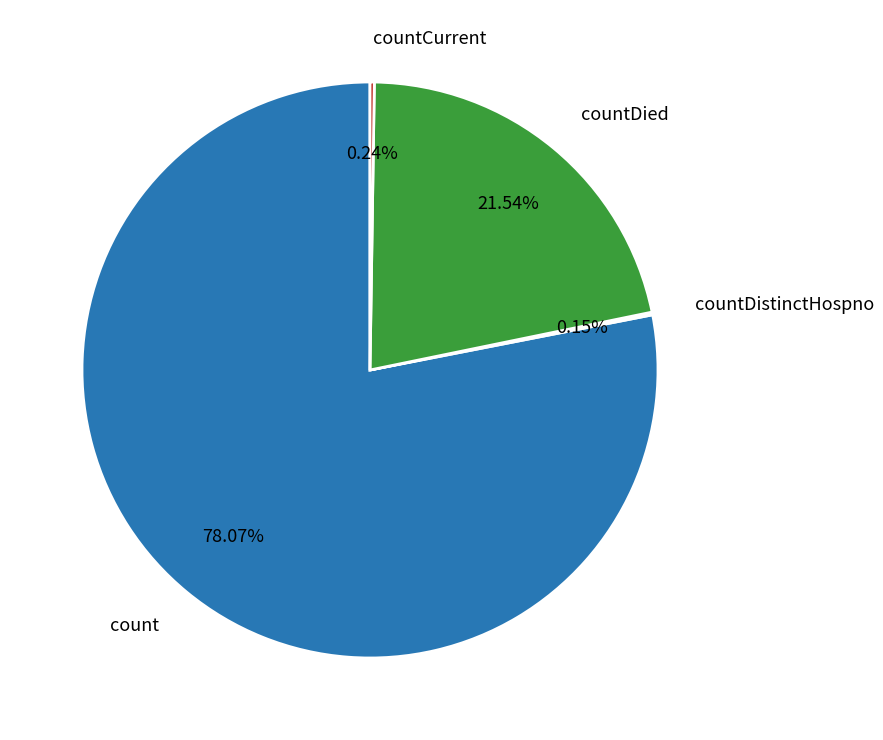

Which category has the biggest portion of the pie?

count